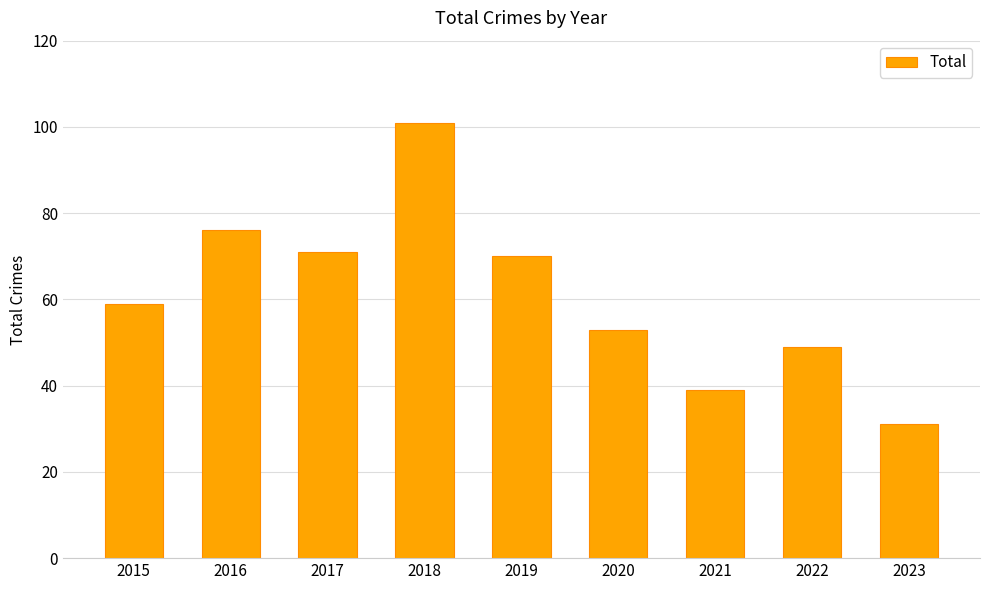

Does the chart contain any negative values?

No